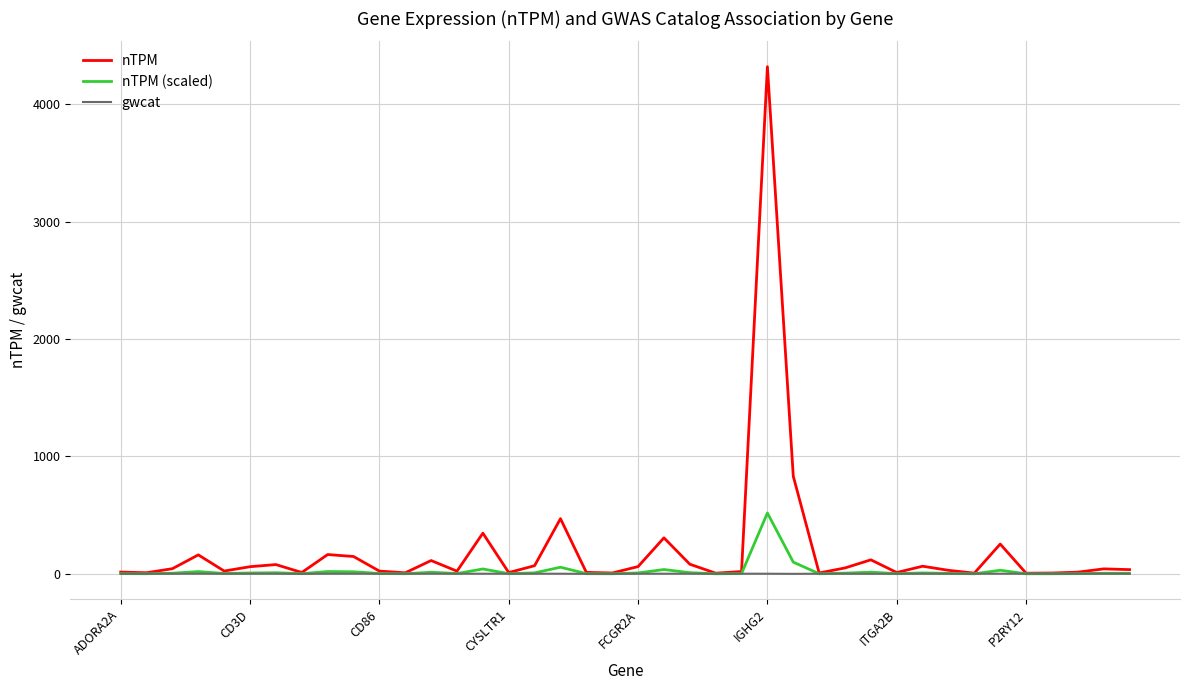

List the series in order of their peak value, highest first.

nTPM, nTPM (scaled), gwcat